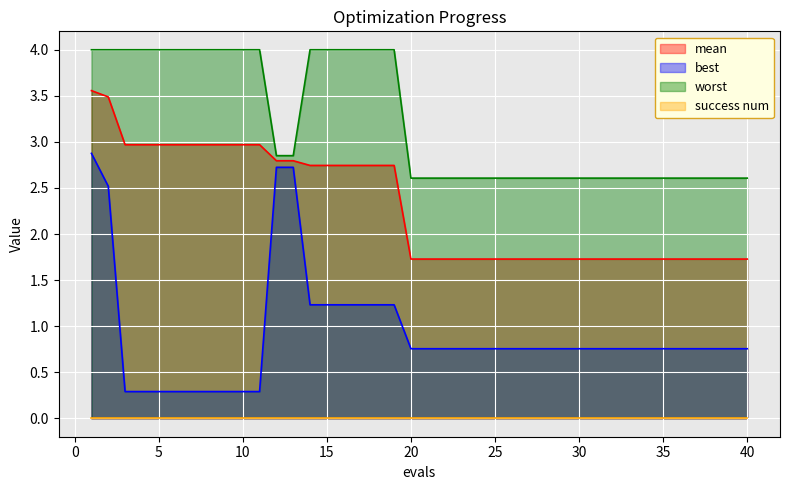

At which category does the chart reach its minimum across all series?

3